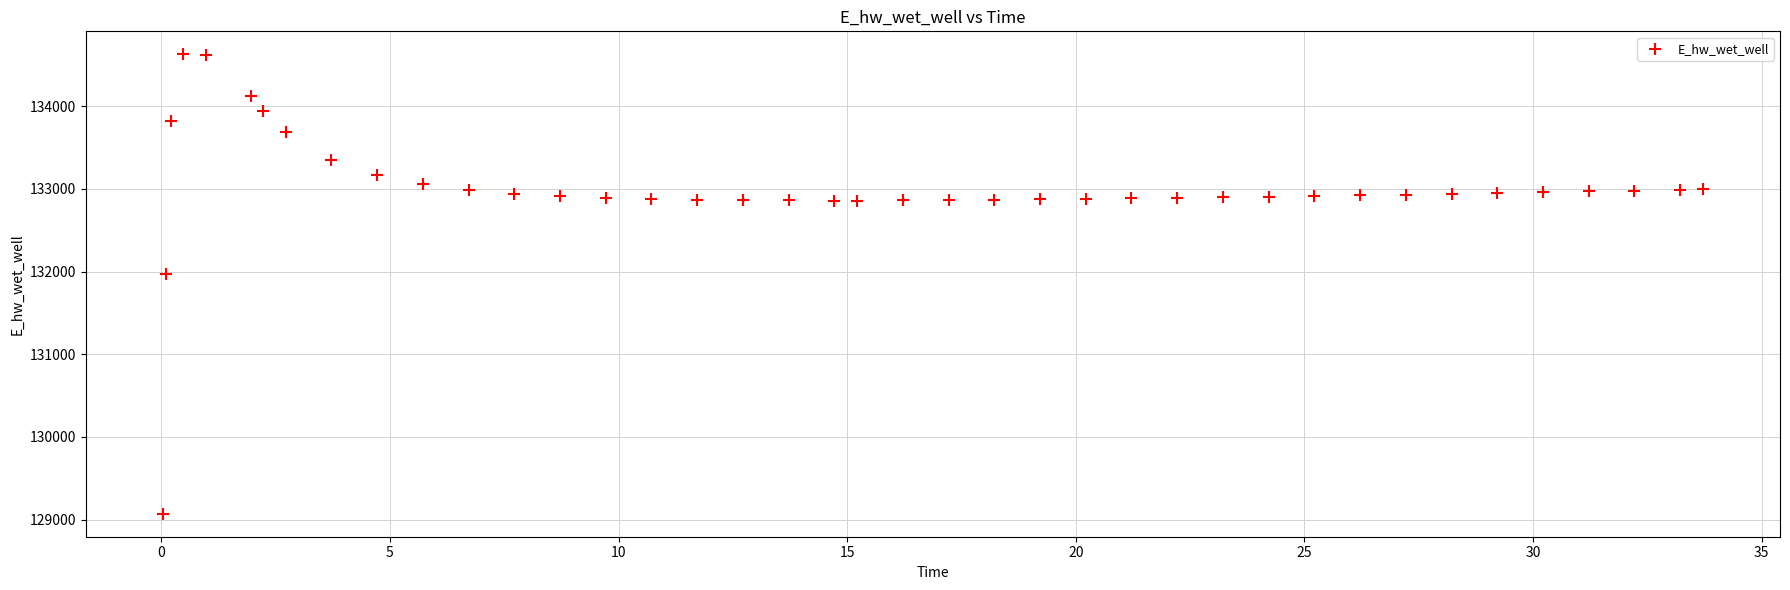

What is the range of Y values (max minus min)?

5557.6